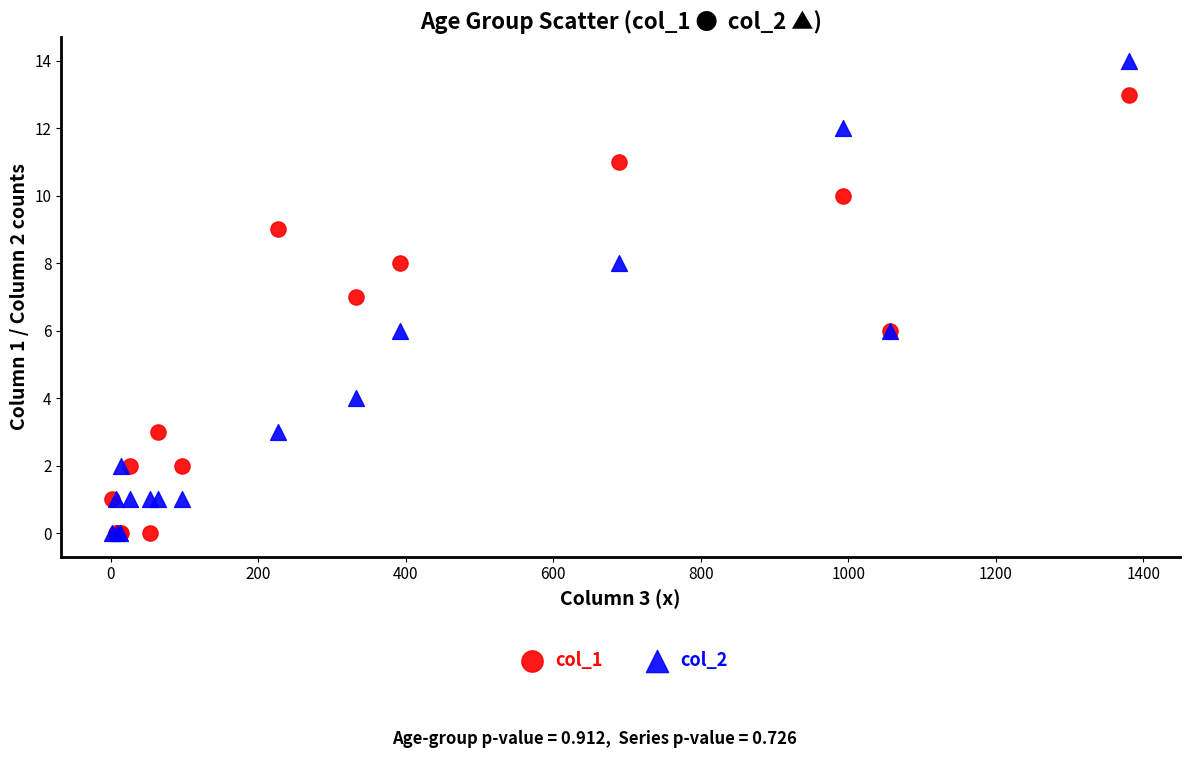

Which series reaches the maximum Y coordinate?

col_2